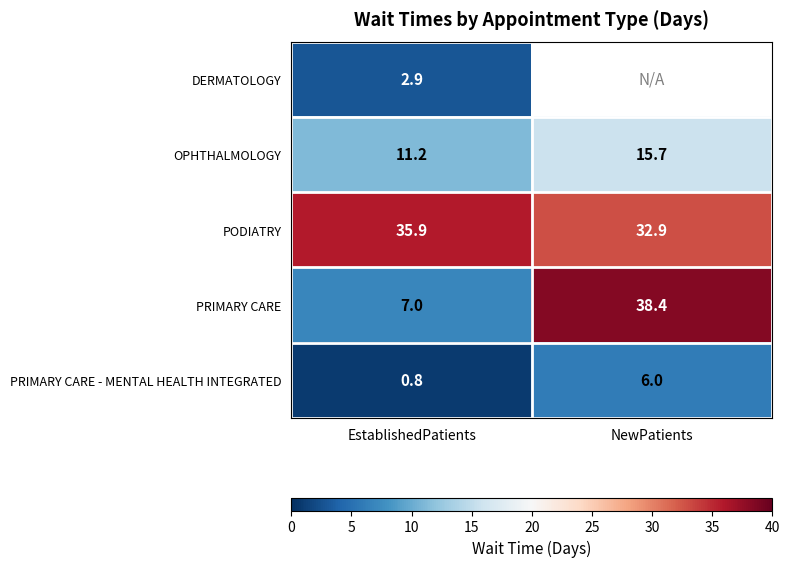

Is it true that PRIMARY CARE - MENTAL HEALTH INTEGRATED equals 6.0 at NewPatients?

True